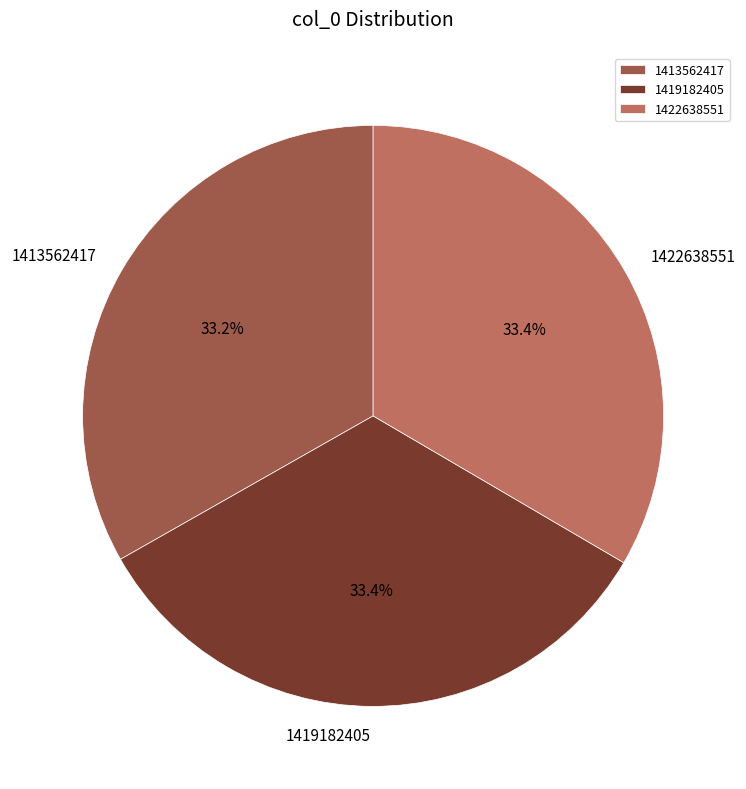

Is it true that 1413562417 is 33% of the pie?

True